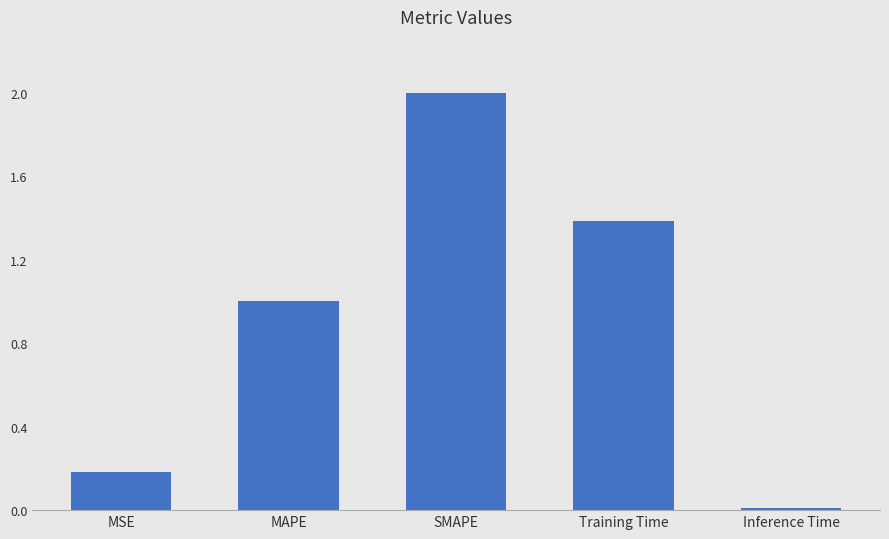

What value does the data have at SMAPE?

2.0